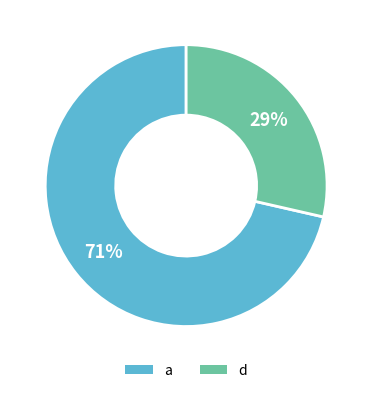

What is the majority slice?

a